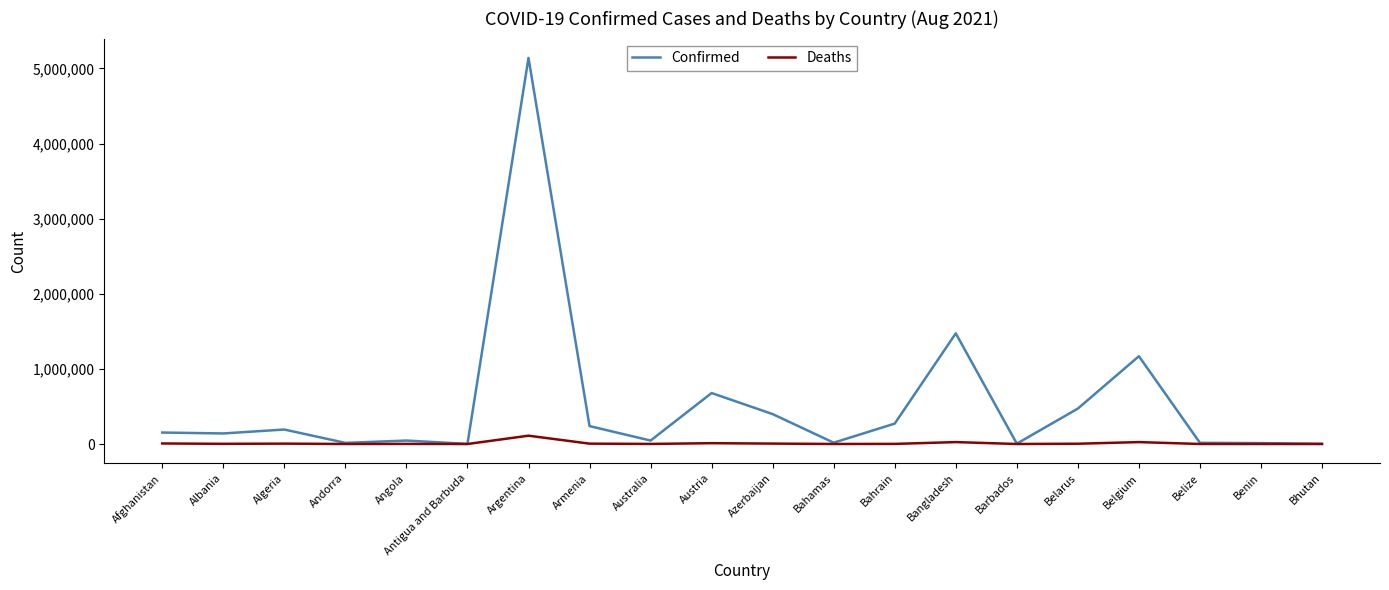

How many categories are shown in the chart?

20